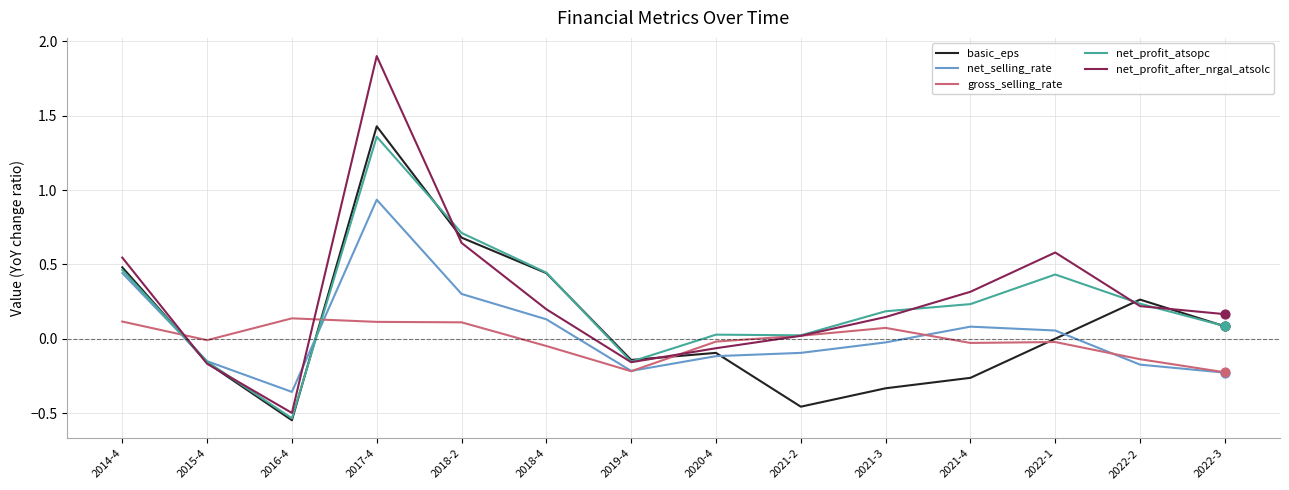

Is the value of net_profit_after_nrgal_atsolc at 2021-4 greater than the value of gross_selling_rate at 2022-2?

Yes